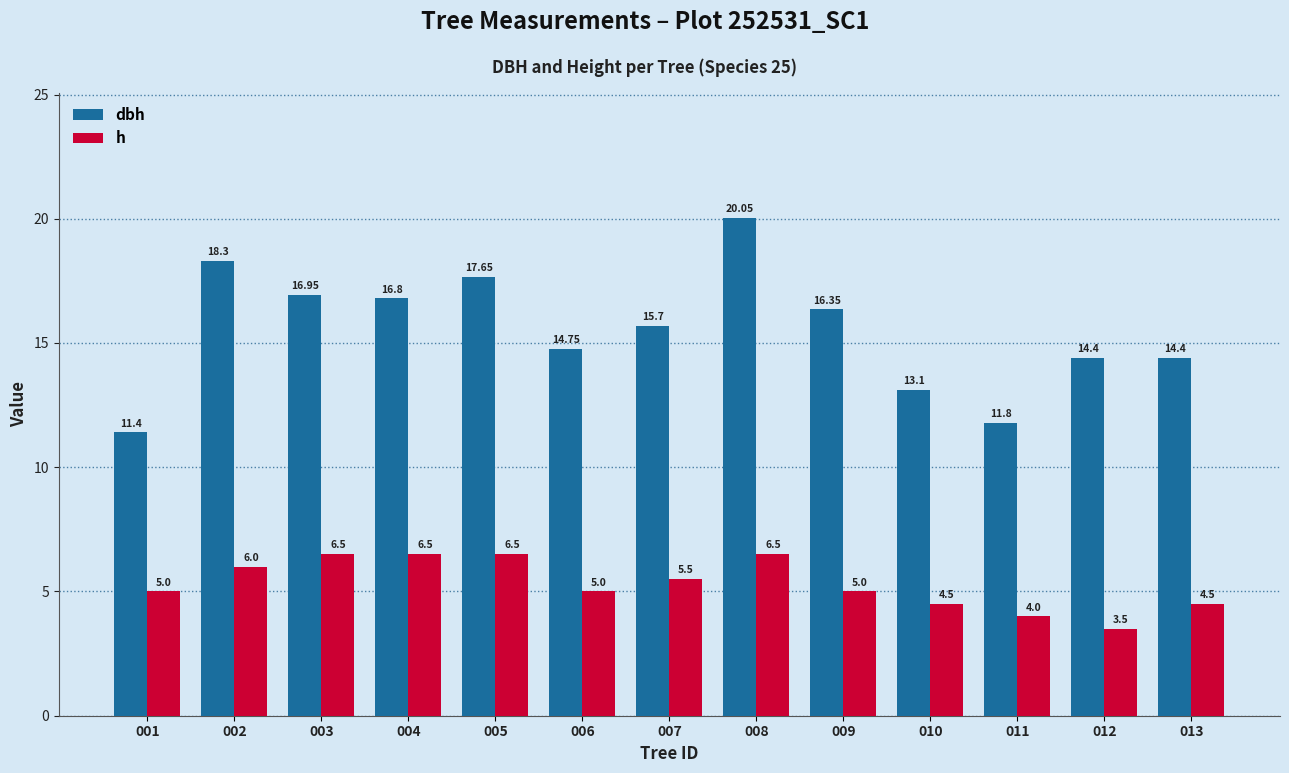

Rank the series at 004 from lowest to highest value.

h, dbh